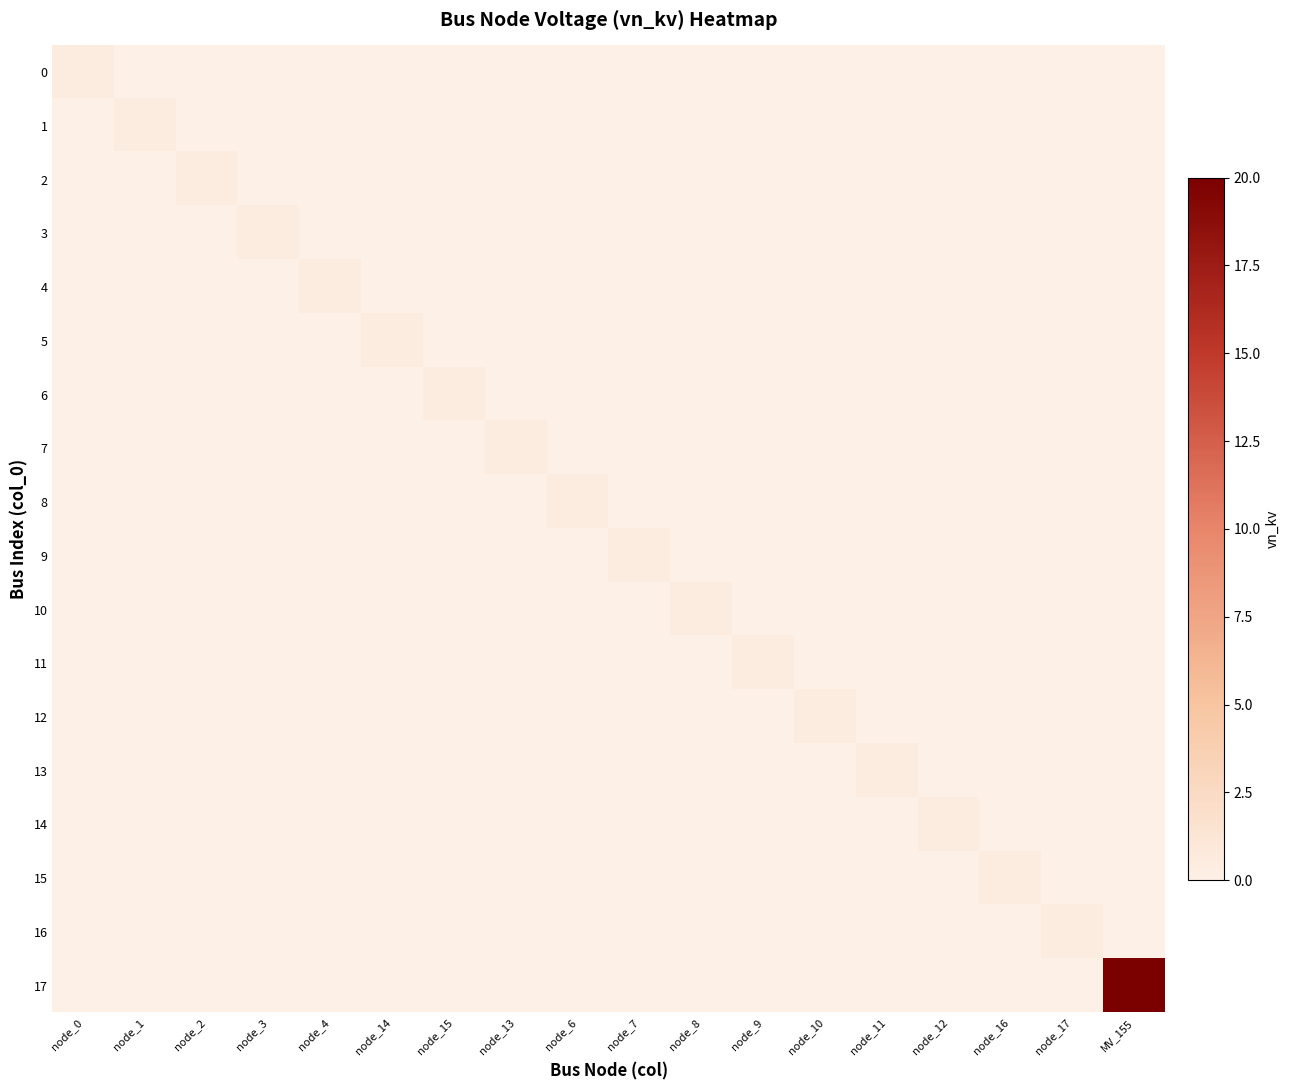

Rank the series at node_7 from lowest to highest value.

0, 1, 2, 3, 4, 5, 6, 7, 8, 10, 11, 12, 13, 14, 15, 16, 17, 9